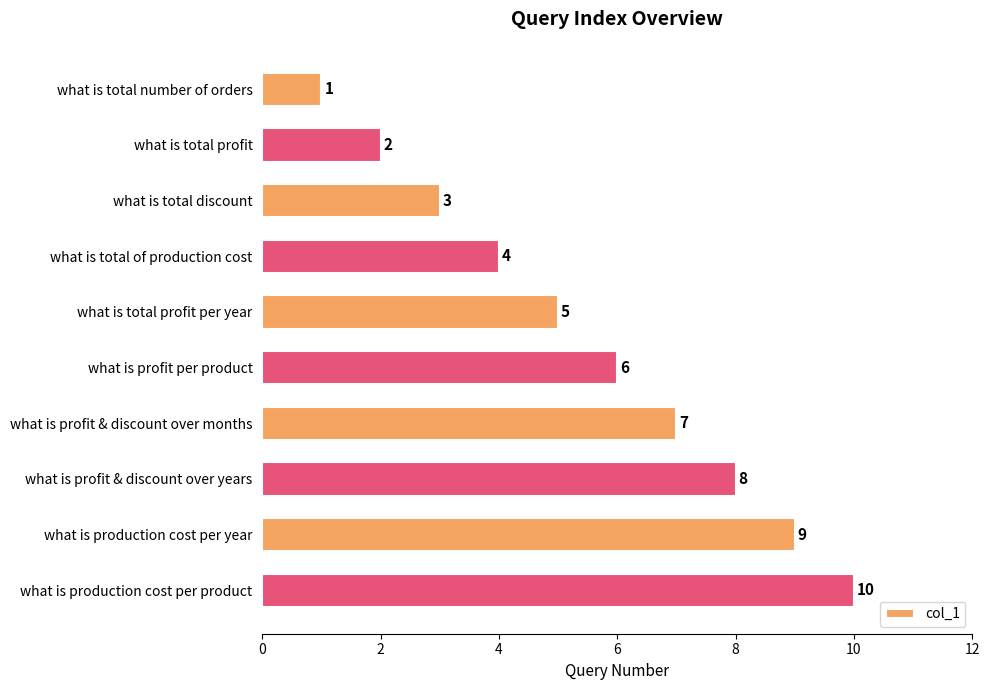

Which has a higher value, what is production cost per year or what is total number of orders?

what is production cost per year